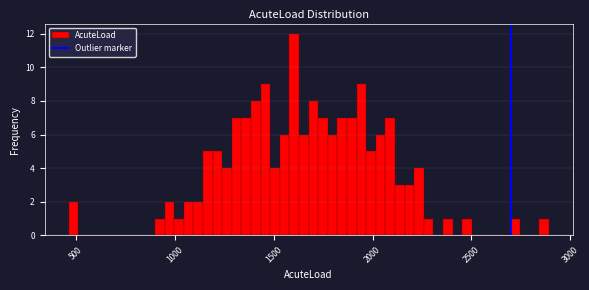

Around what value on the x-axis is the tallest bar? Give the approximate position of its centre, as read against the axis.

1600